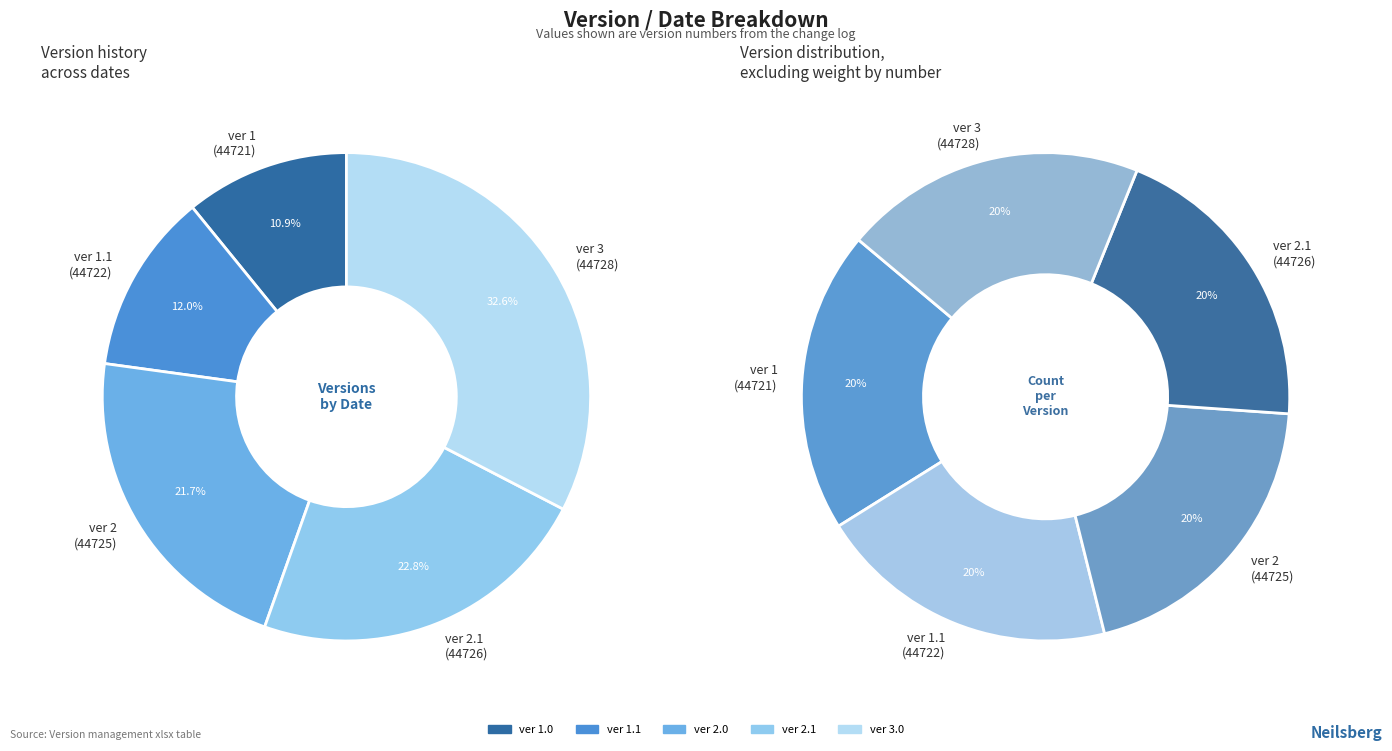

To the nearest percent, what is the difference between the ver 3
(44728) and ver 2
(44725) slice percentages?

11%